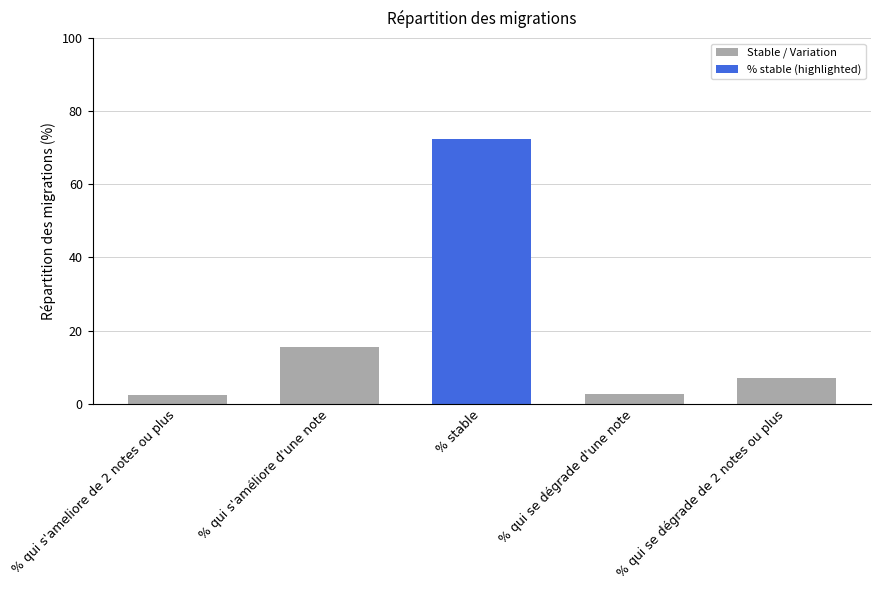

Reading left to right, list all the values displayed in this chart.

2.3	15.4	72.5	2.7	7.1